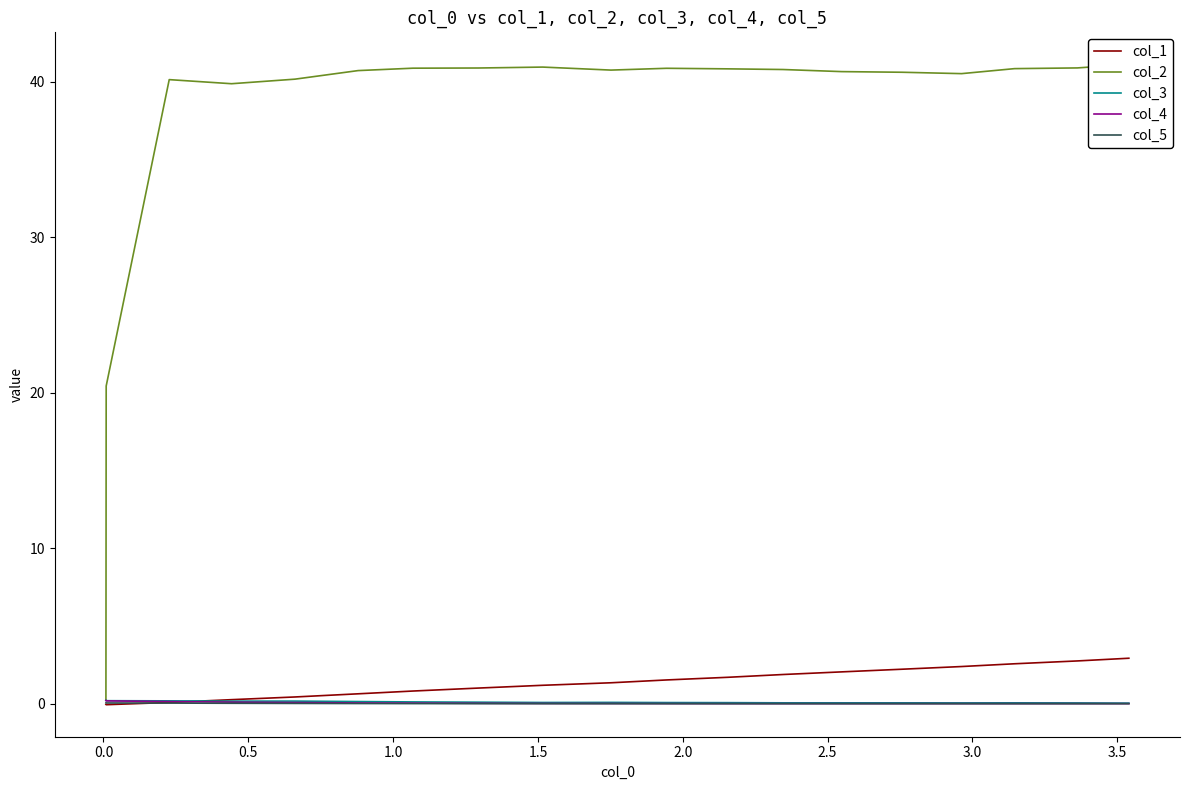

In col_2, how many points are lower than both neighbors (excluding endpoints)?

3